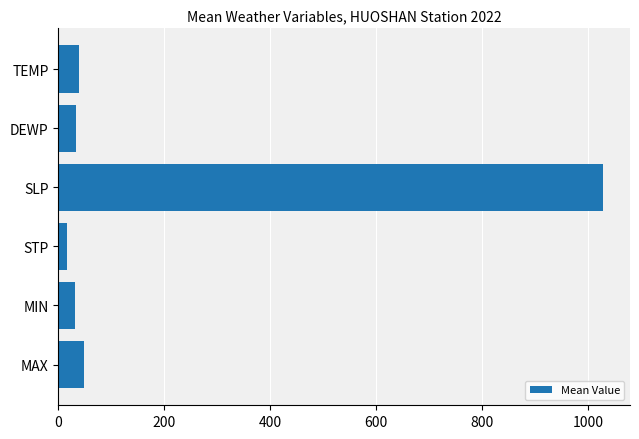

What is the label of the 4th bar from the bottom?

SLP